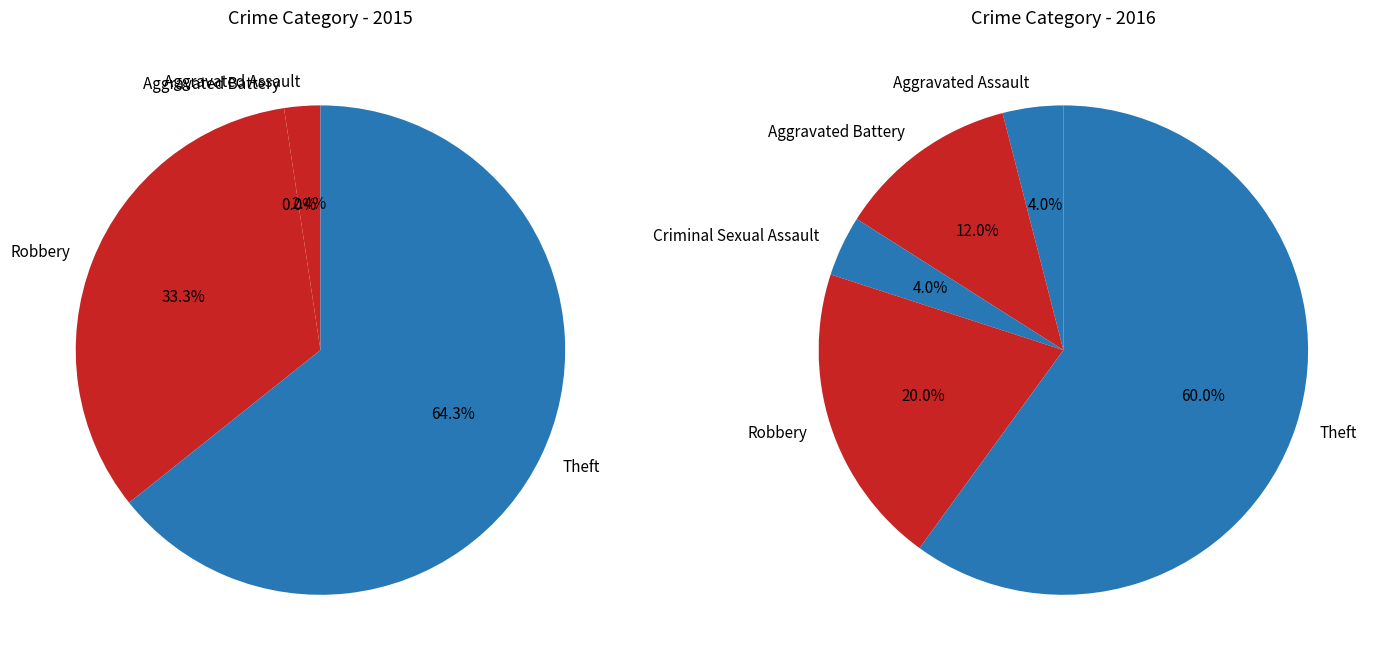

True or false: 1 accounts for 4% of the total.

False